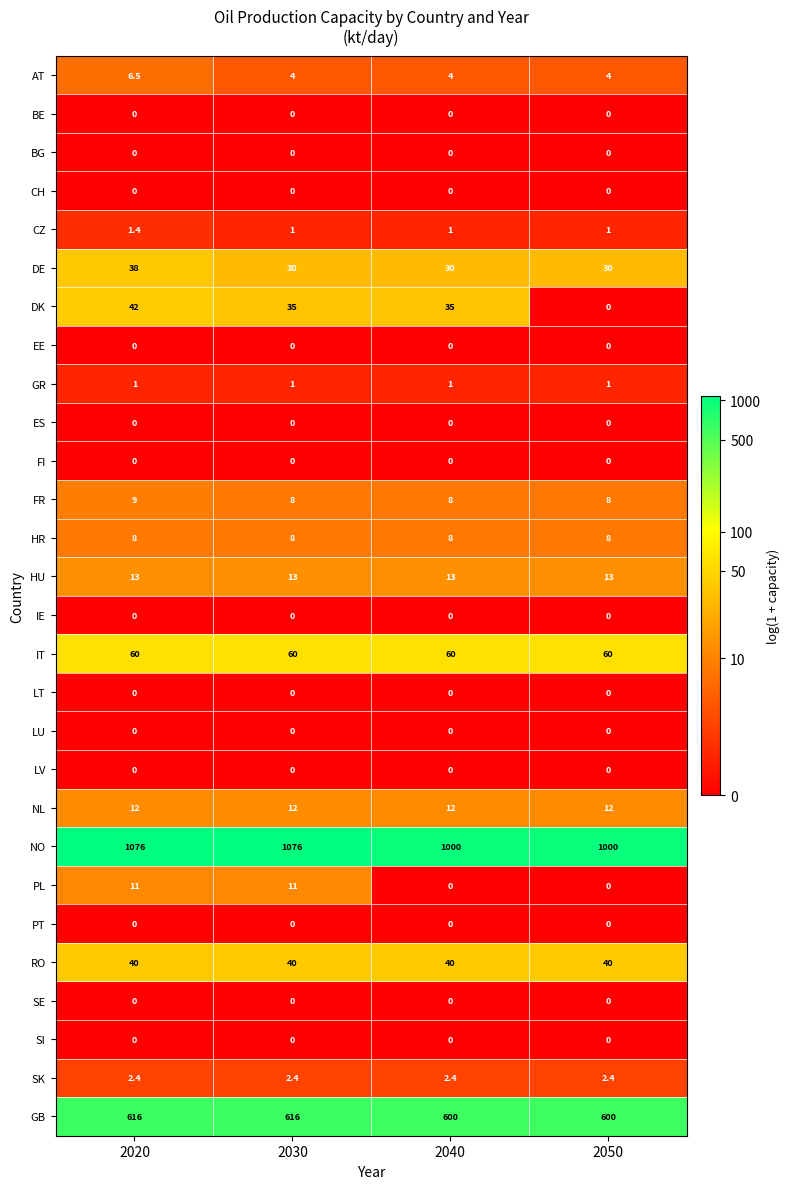

Which series has the largest range (max minus min)?

NO